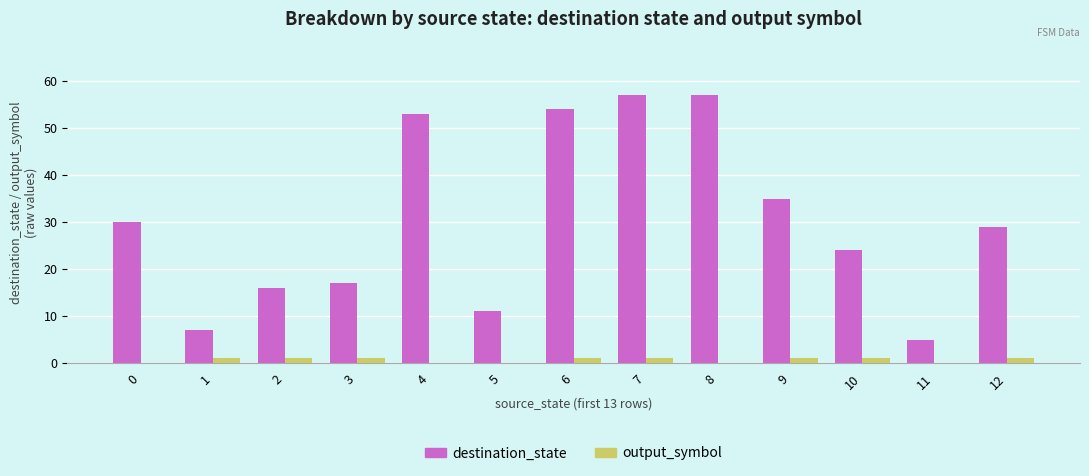

What is the approximate value of output_symbol at 2?

1